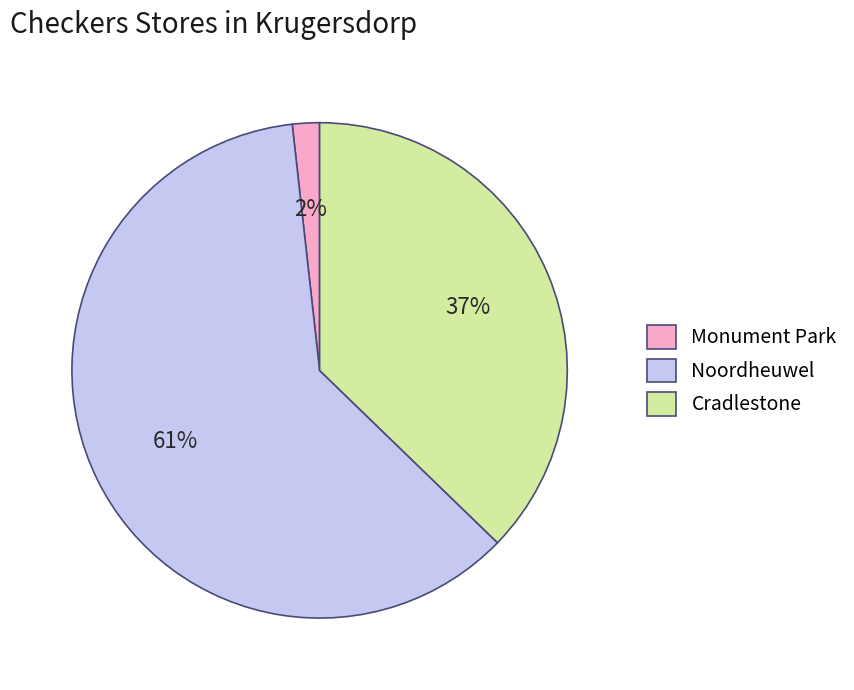

What percentage is the Monument Park slice, to the nearest percent?

2%